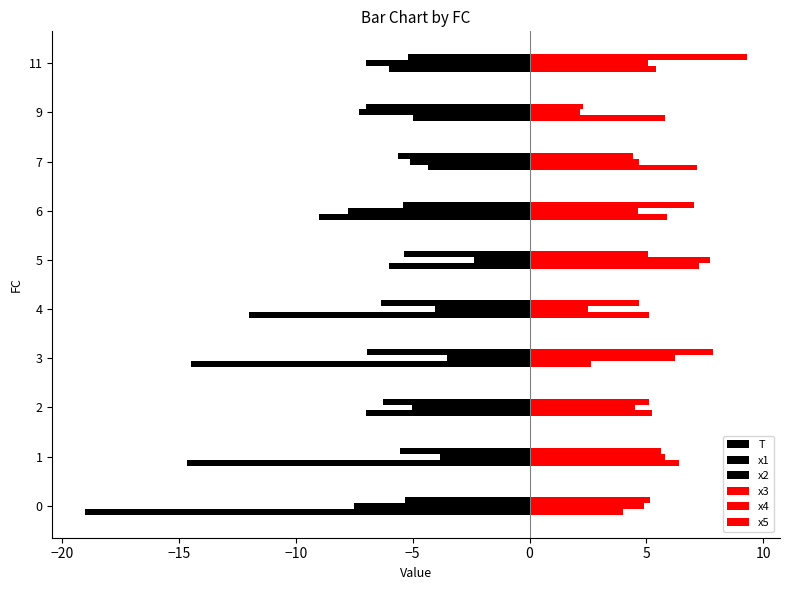

Count the number of categories in the chart.

10